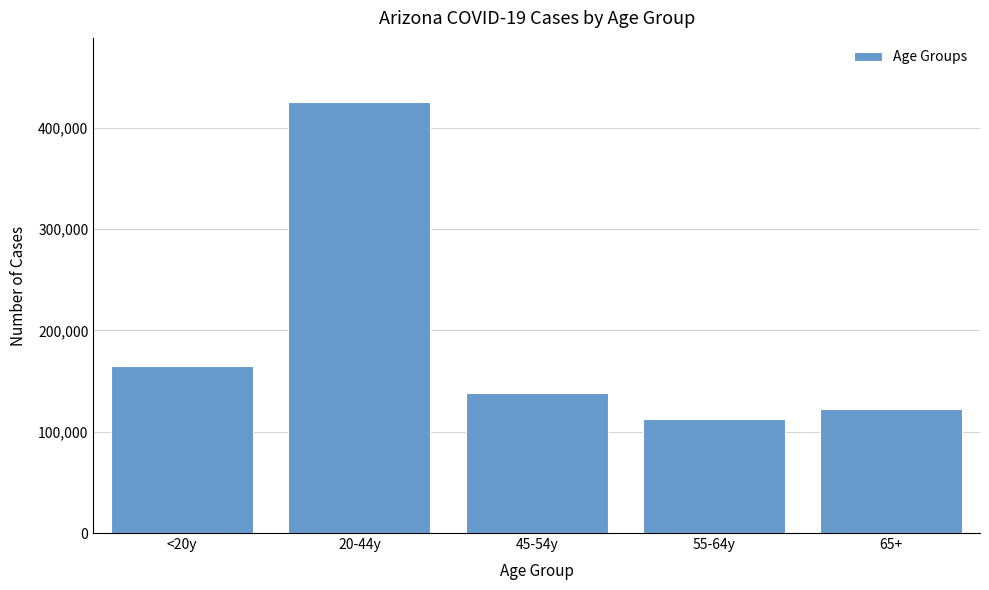

Reading left to right, list all the values displayed in this chart.

164614	424768	138337	112342	122006